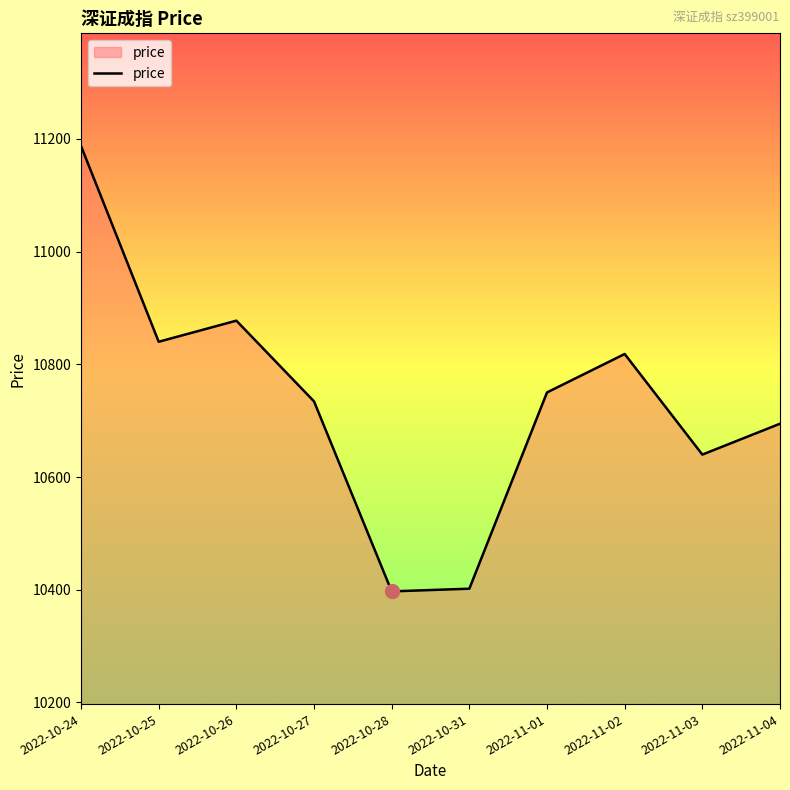

What is the change in value from 2022-10-25 to 2022-10-28?

-443.0